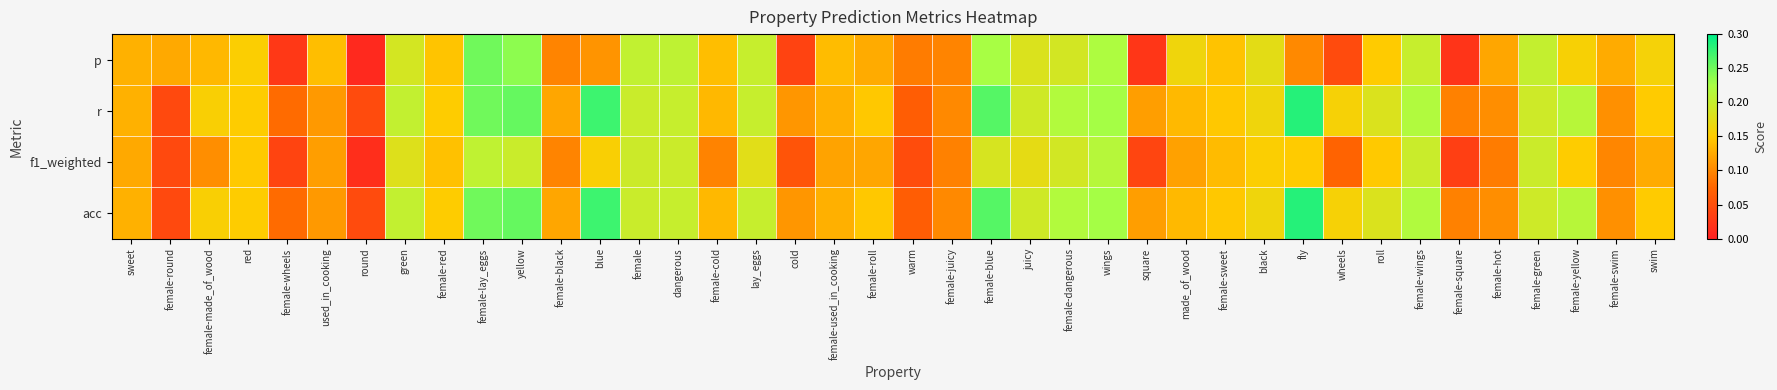

What is the maximum value shown in the chart?

0.3